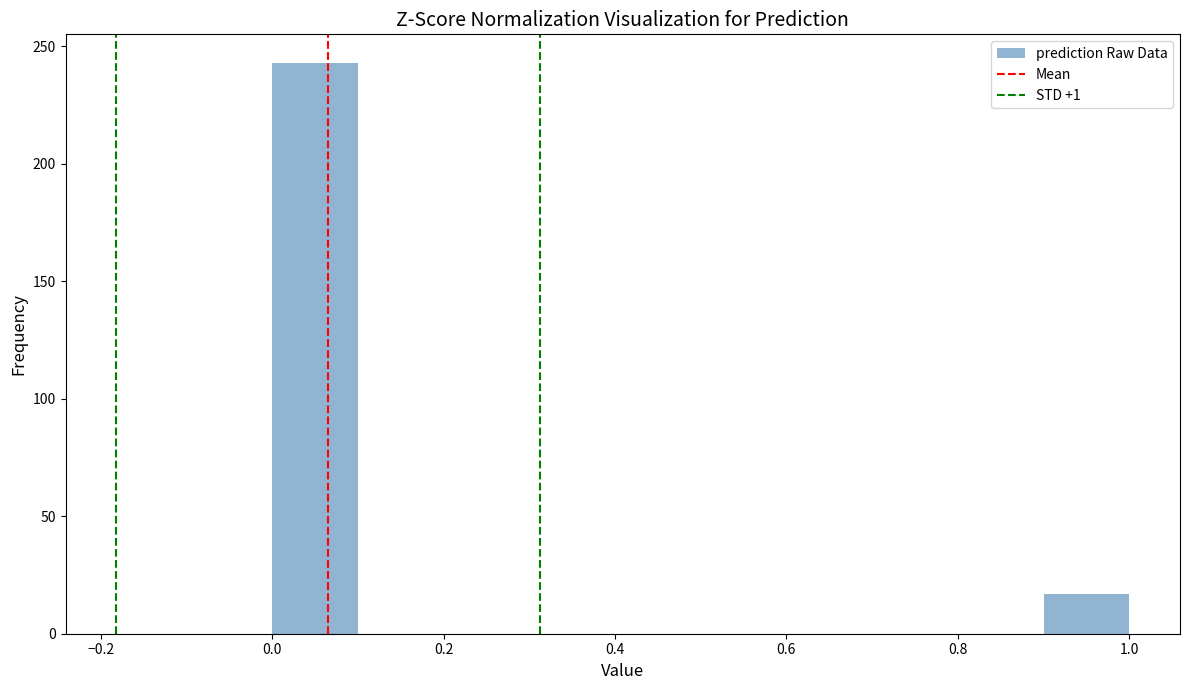

Reading left to right, transcribe this chart: for each bar, give the range it covers on the x-axis and its height. The values are not printed on the chart, so give them approximately, as read against the axis.

0.0 to 0.1: 245
0.1 to 0.2: 0
0.2 to 0.3: 0
0.3 to 0.4: 0
0.4 to 0.5: 0
0.5 to 0.6: 0
0.6 to 0.7: 0
0.7 to 0.8: 0
0.8 to 0.9: 0
0.9 to 1.0: 15